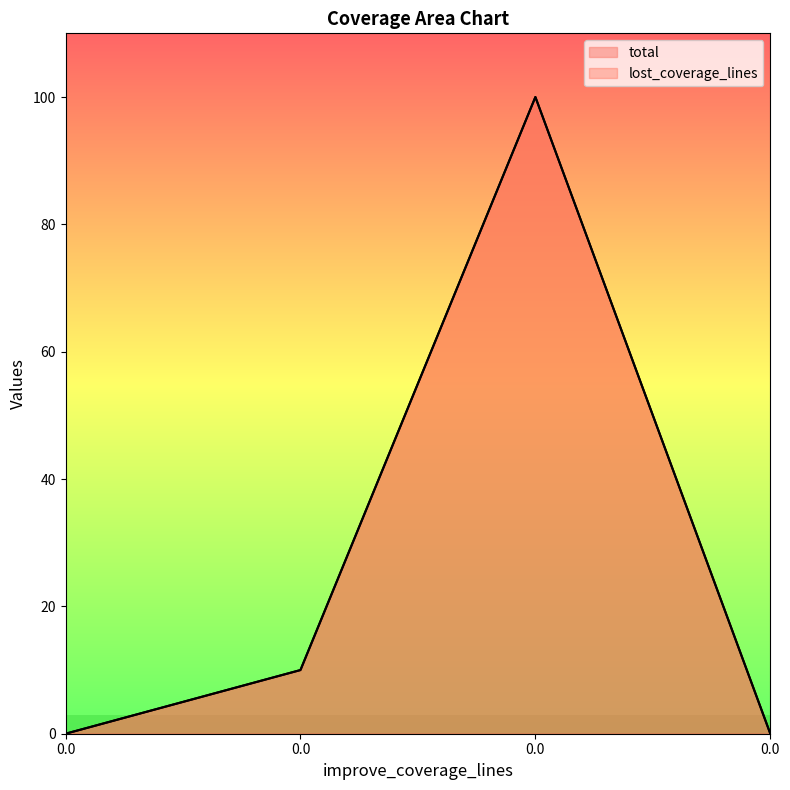

What is the difference between the lost_coverage_lines values at 0.0 and 0.0?

10